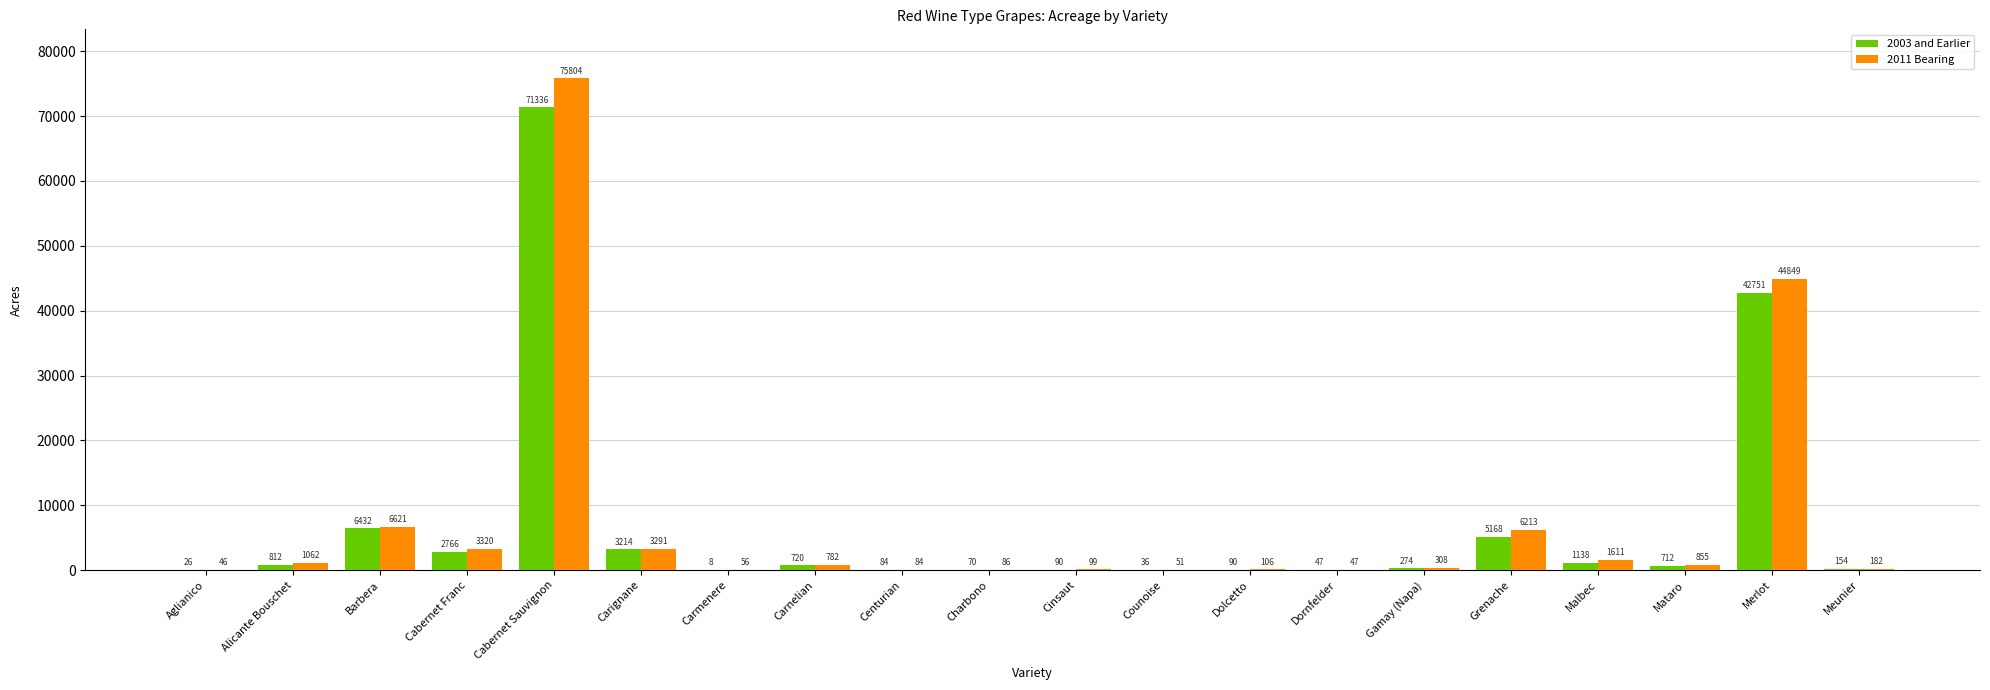

What is the total value across all series at Counoise?

87